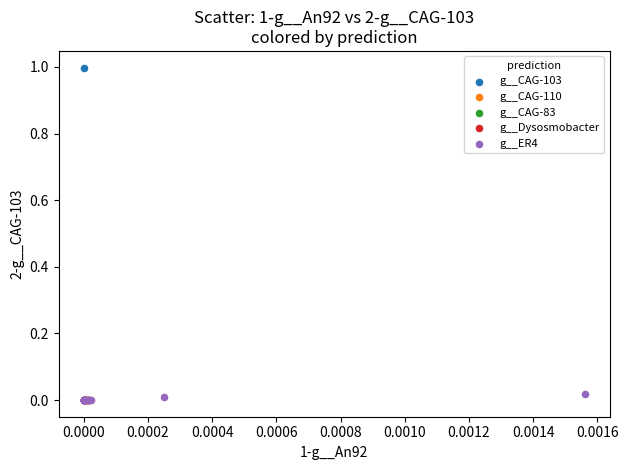

Which series reaches the maximum Y coordinate?

g__CAG-103